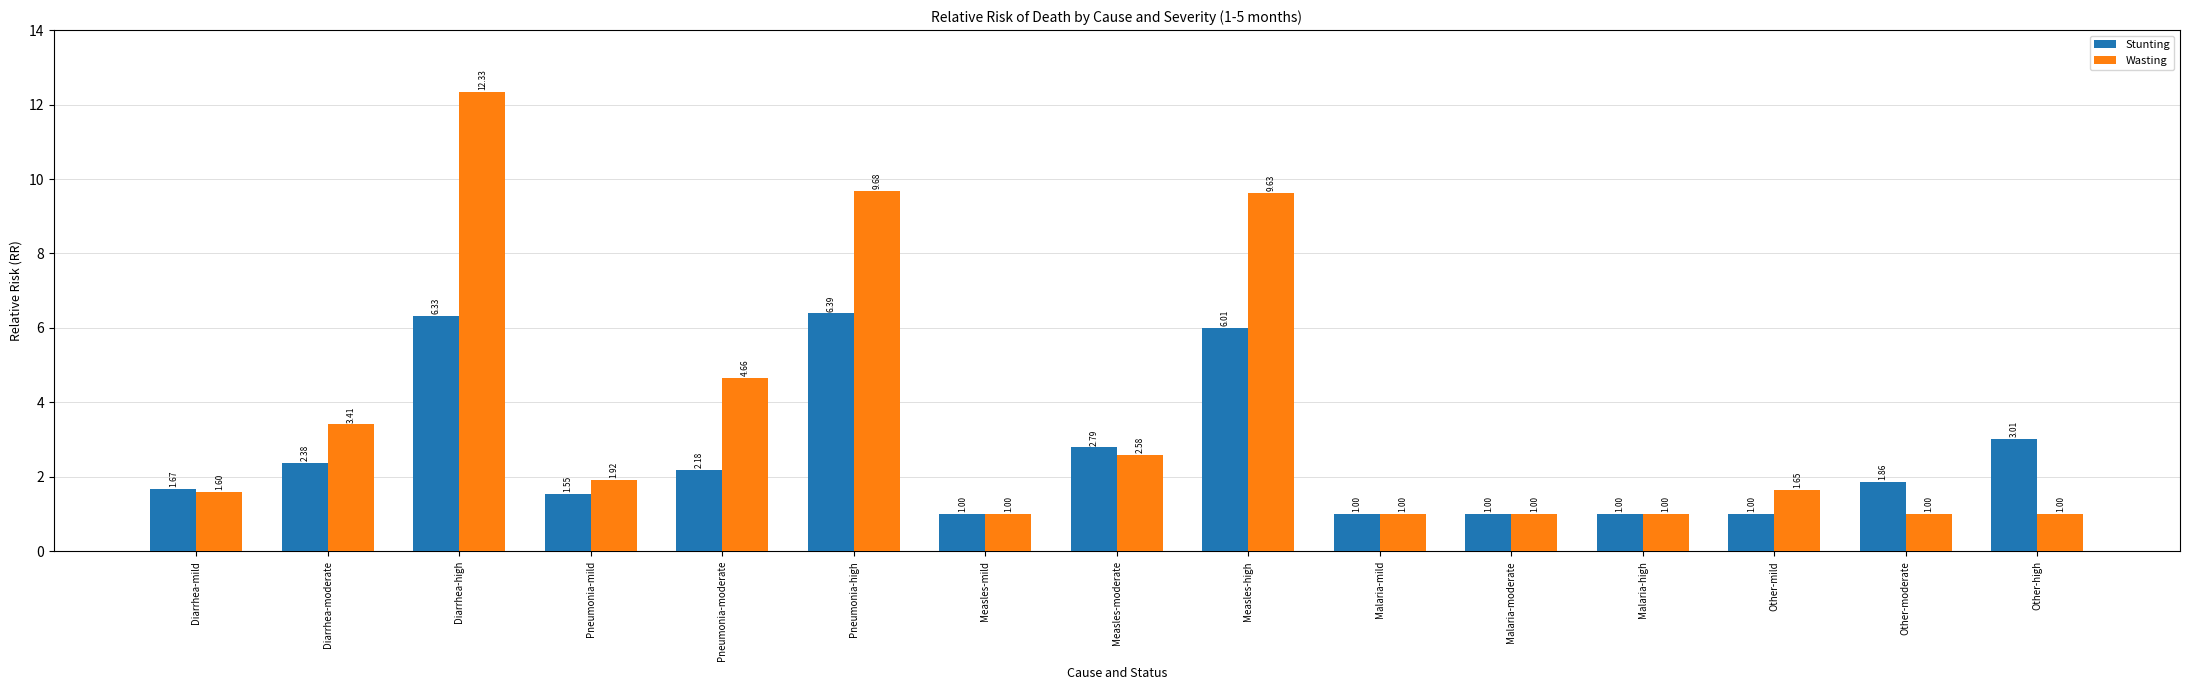

How many distinct data groups are displayed?

2